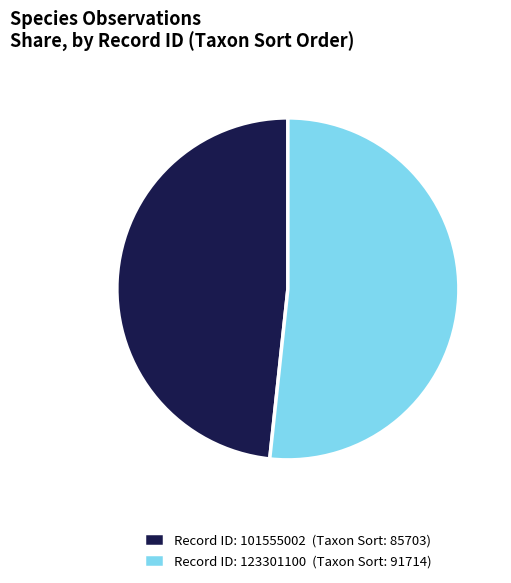

Do Record ID: 123301100 (Taxon Sort: 91714) and Record ID: 101555002 (Taxon Sort: 85703) together represent more than half of the pie?

Yes